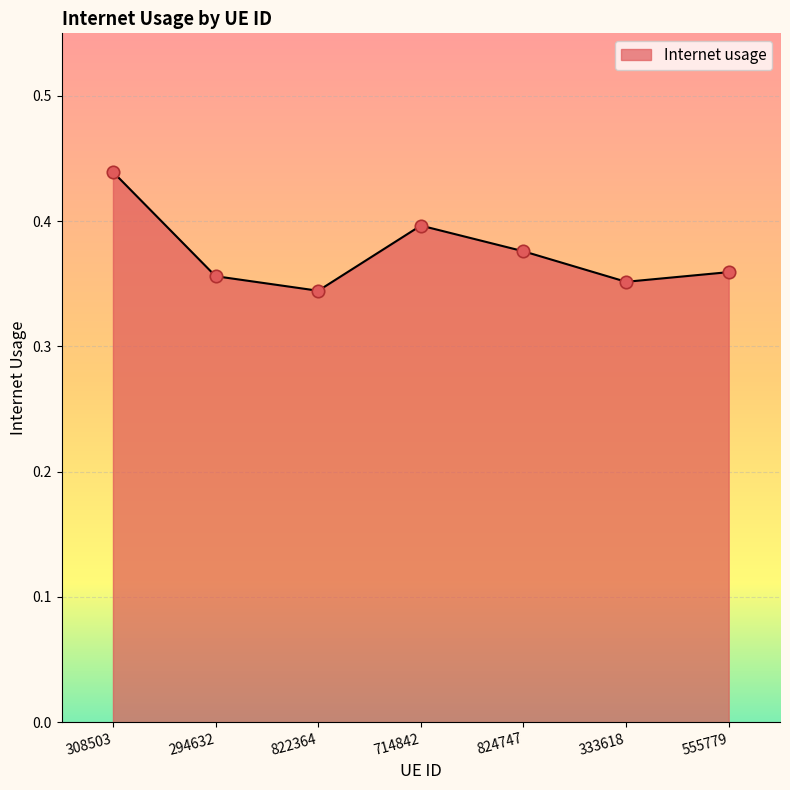

Which has a higher value, 308503 or 824747?

308503